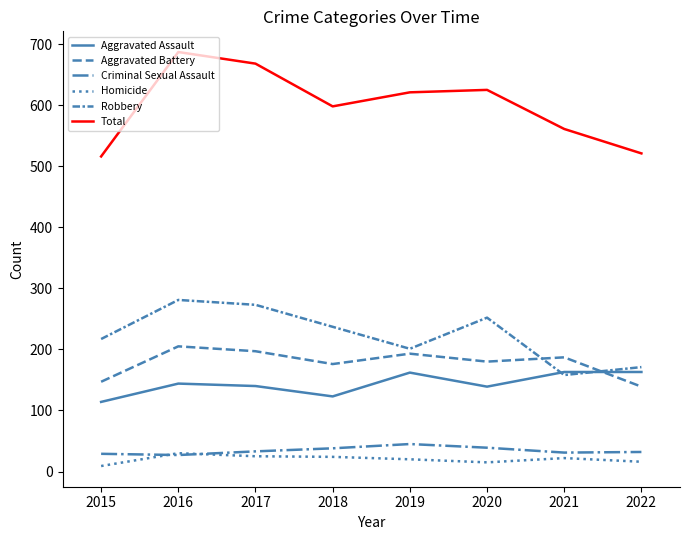

Does the chart have visible grid lines?

No